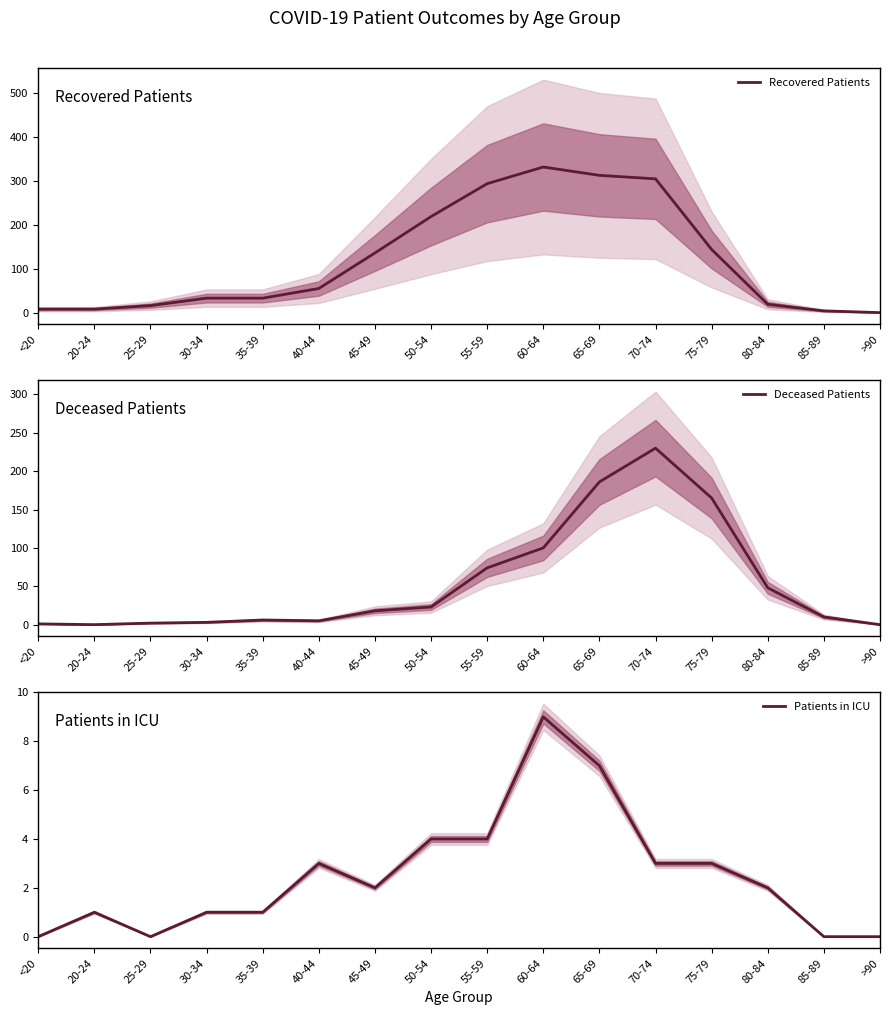

What is the difference between the highest and lowest values at 75-79?

162